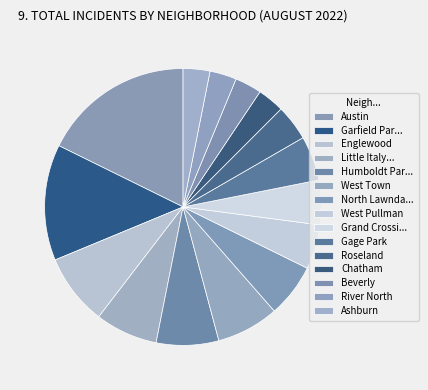

Count the number of slices in the pie.

15